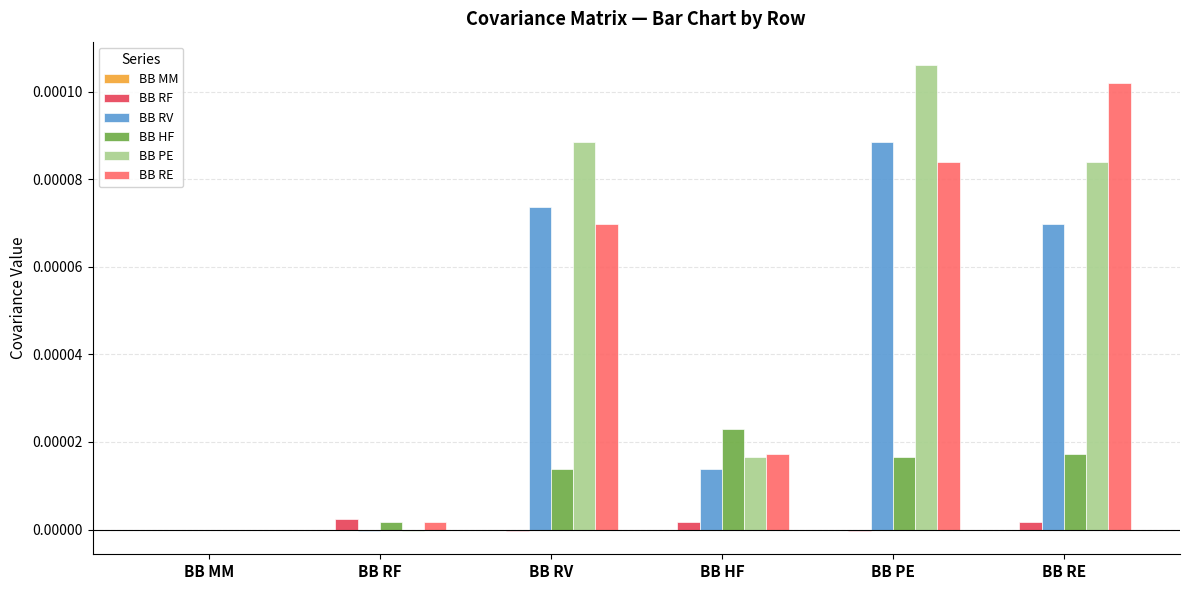

How many values in the BB RE series exceed 0?

5